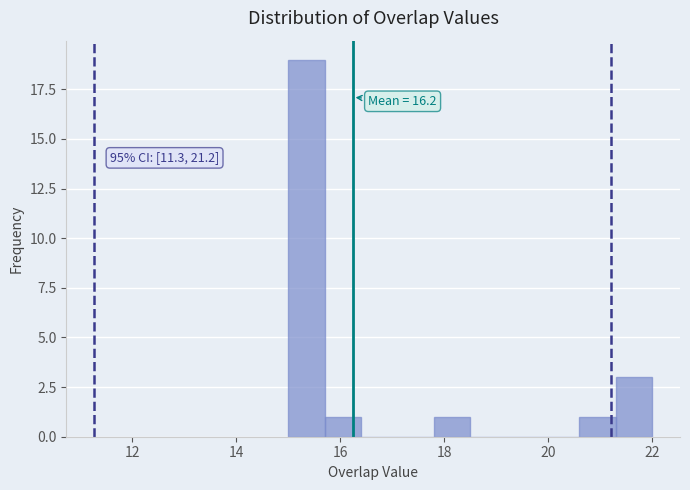

Around what value on the x-axis is the tallest bar? Give the approximate position of its centre, as read against the axis.

15.4